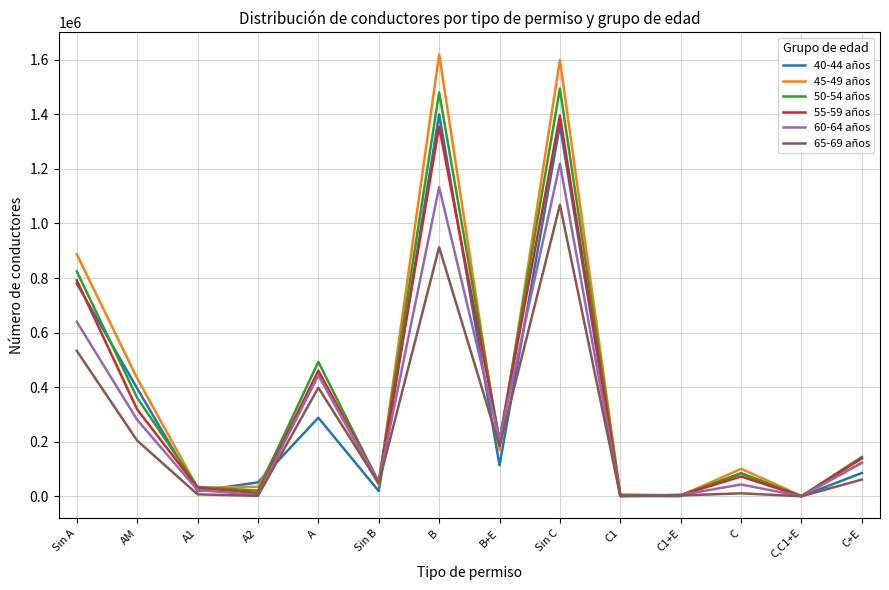

What is the average value of the 40-44 años series?

328359